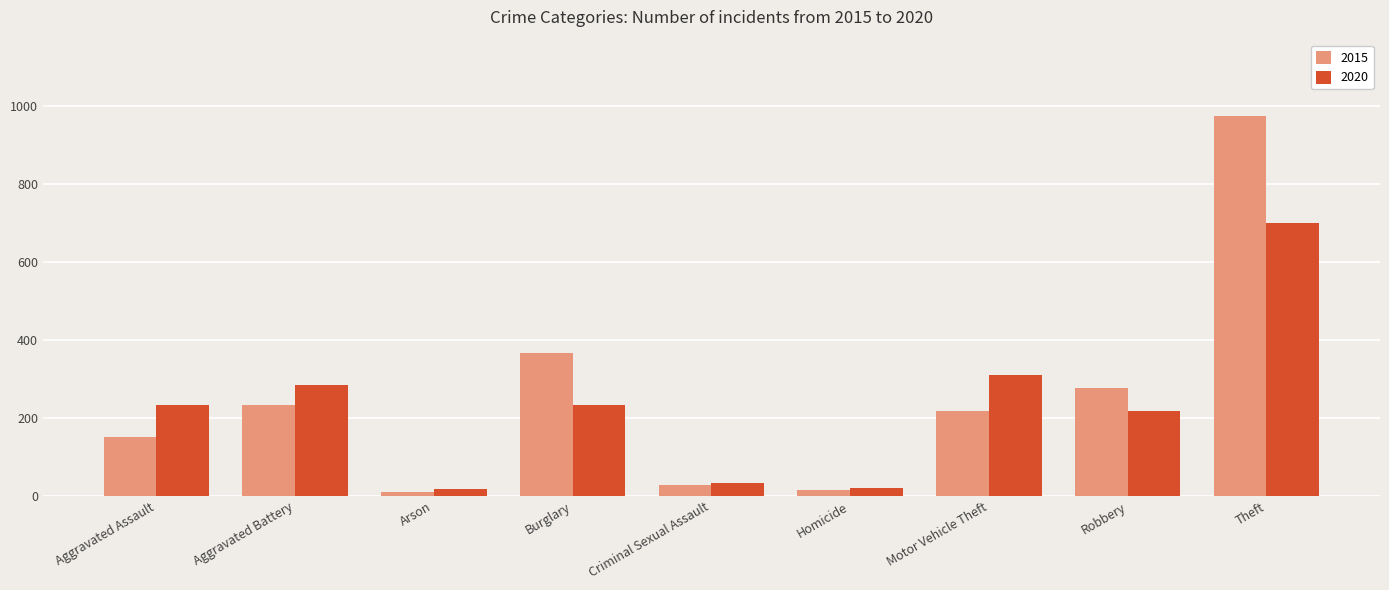

At Theft, list the series in order from largest to smallest.

2015, 2020